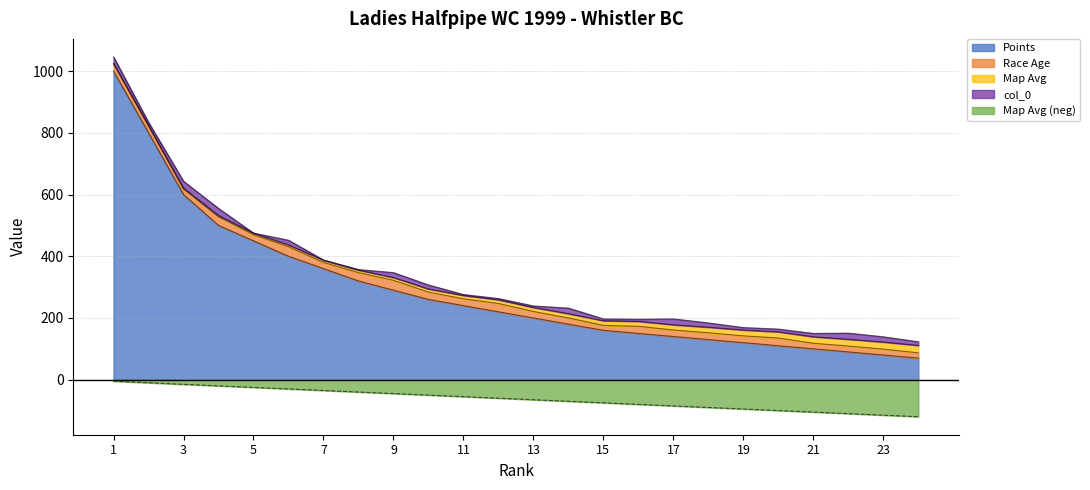

Does the chart display data point markers on the line(s)?

No